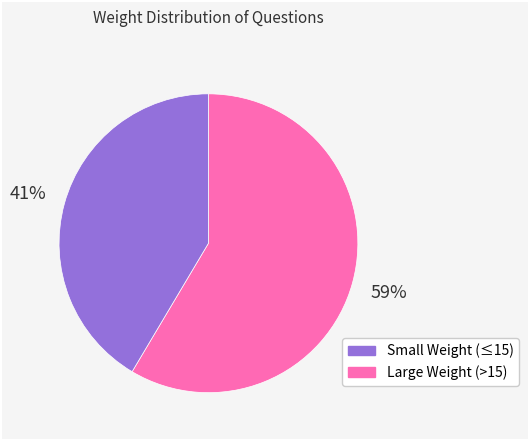

To the nearest percent, what is the average slice percentage?

50%